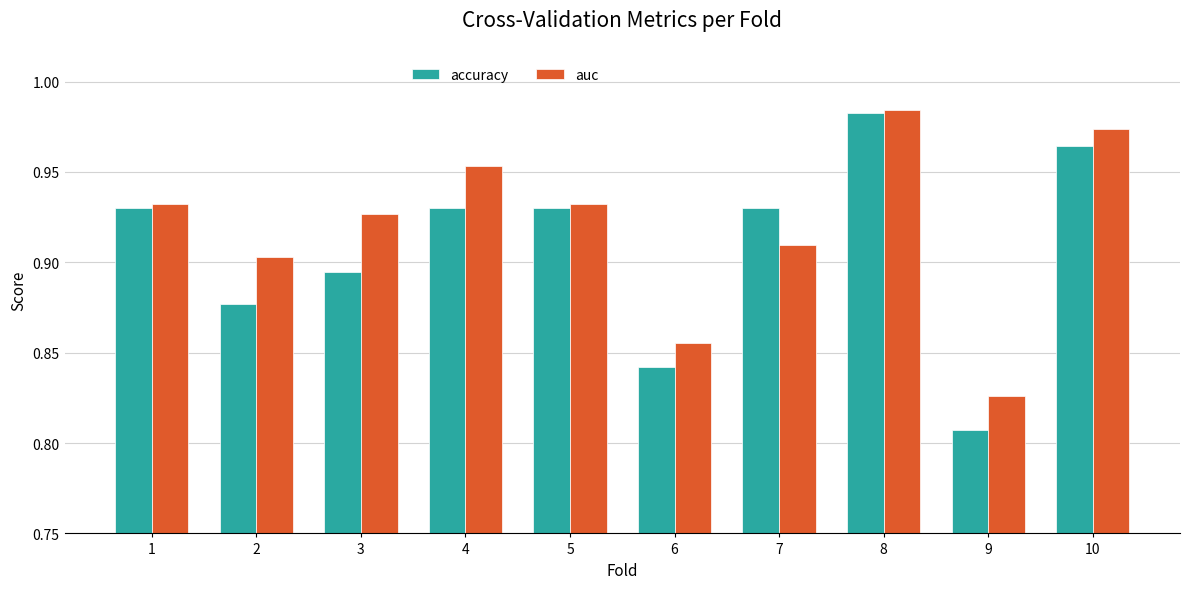

What is the total value across all series at 9?

1.6